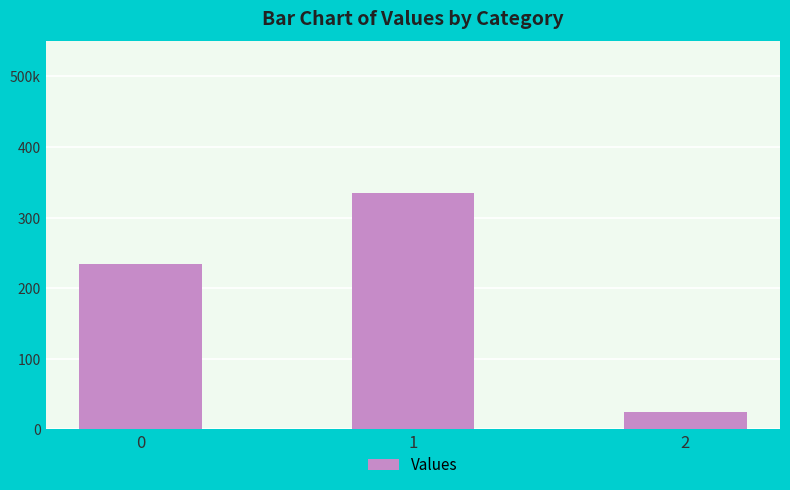

Does the chart contain stacked bars?

No